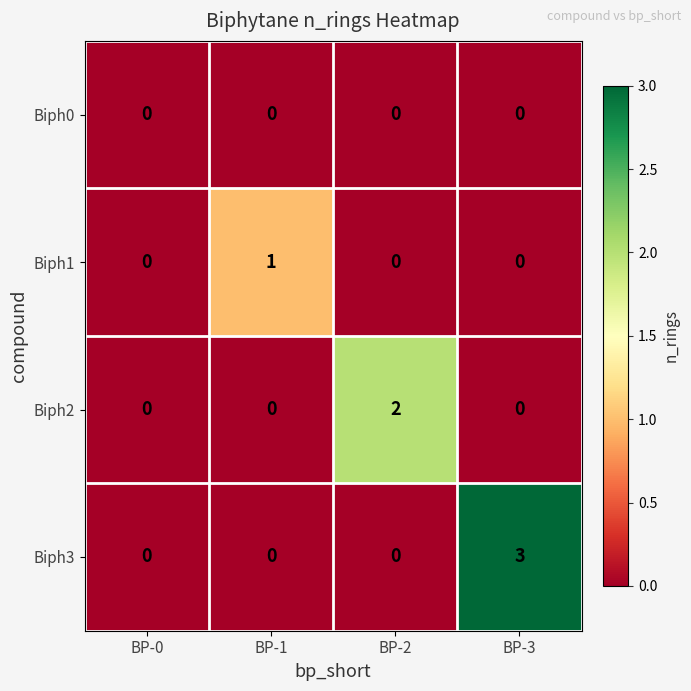

What is the difference between the maximum and minimum values in the Biph3 series?

3